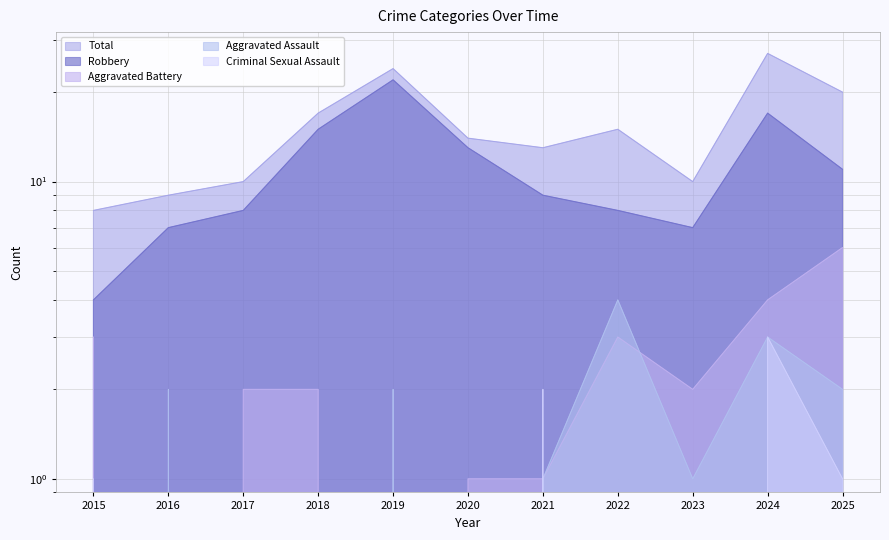

The value of Criminal Sexual Assault at 2015 is 1. True or false?

True